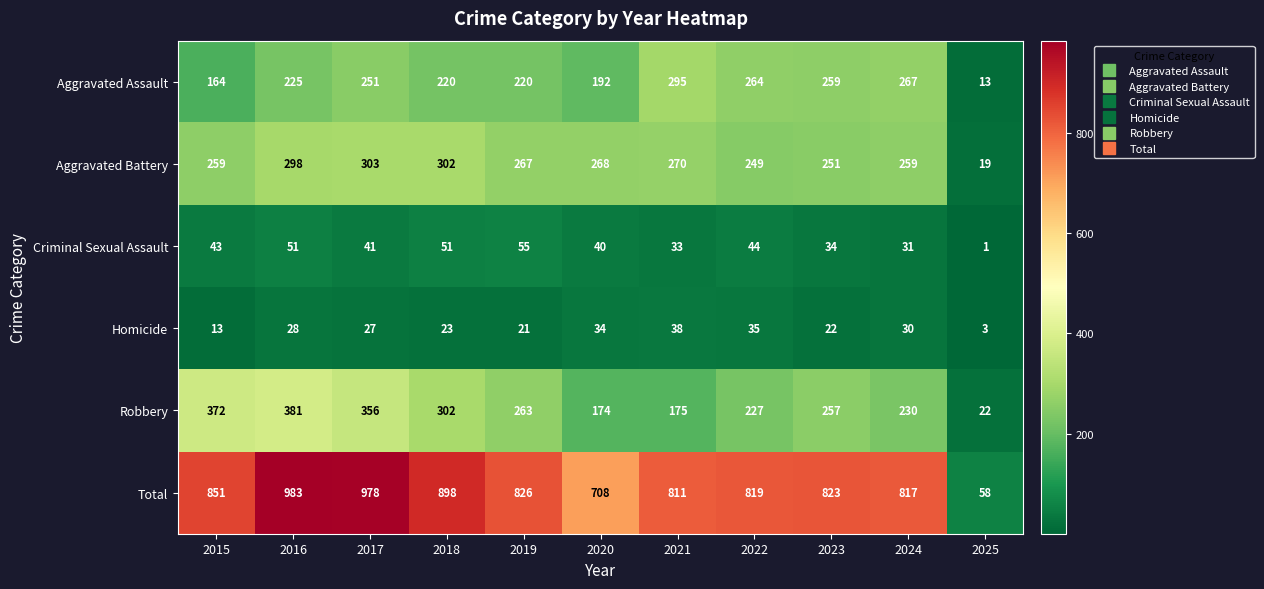

Which label corresponds to the smallest value in the chart?

2025